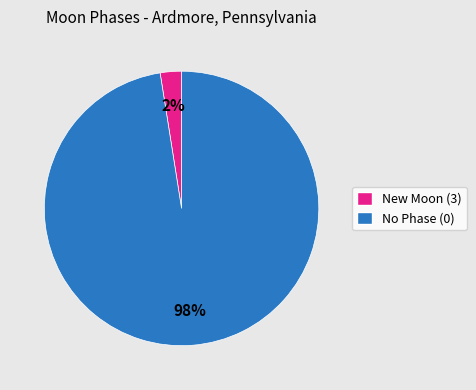

True or false: No Phase (0) accounts for 98% of the total.

True